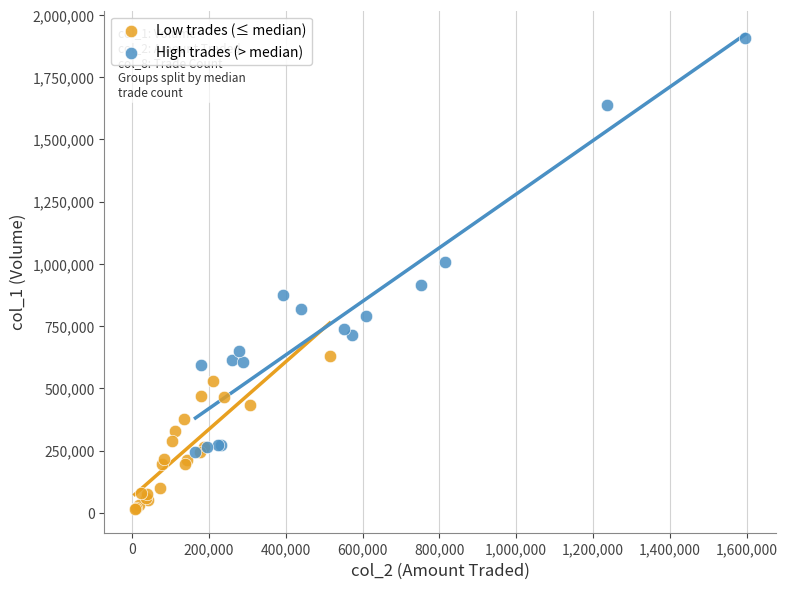

Which series has the largest Y range (max minus min)?

High trades (> median)